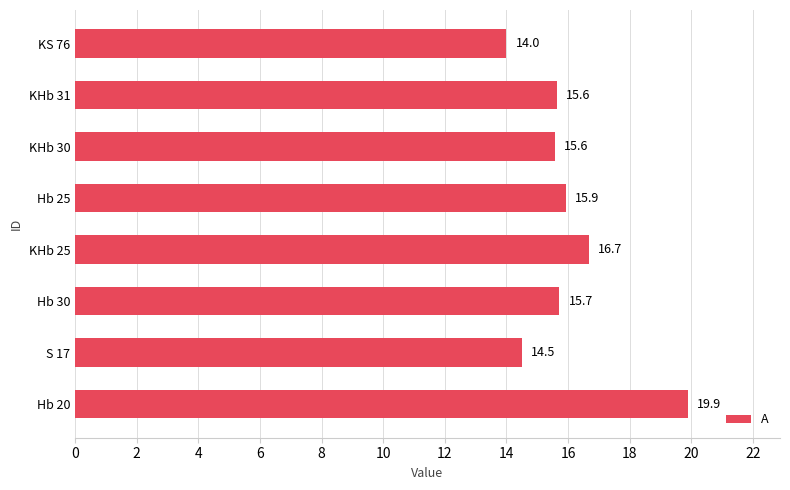

Does the chart contain stacked bars?

No